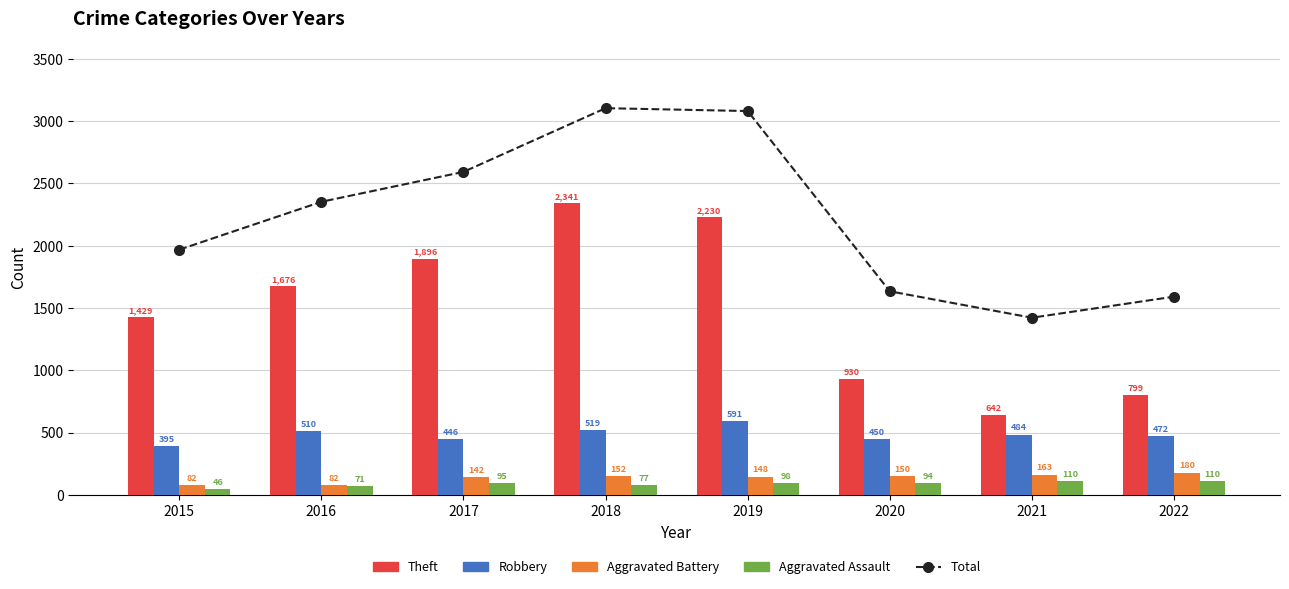

Reading right to left, list all the values displayed in this chart.

Total: 2022=1591	2021=1422	2020=1634	2019=3080	2018=3103	2017=2592	2016=2352	2015=1968
Theft: 2022=799	2021=642	2020=930	2019=2230	2018=2341	2017=1896	2016=1676	2015=1429
Robbery: 2022=472	2021=484	2020=450	2019=591	2018=519	2017=446	2016=510	2015=395
Aggravated Battery: 2022=180	2021=163	2020=150	2019=148	2018=152	2017=142	2016=82	2015=82
Aggravated Assault: 2022=110	2021=110	2020=94	2019=98	2018=77	2017=95	2016=71	2015=46